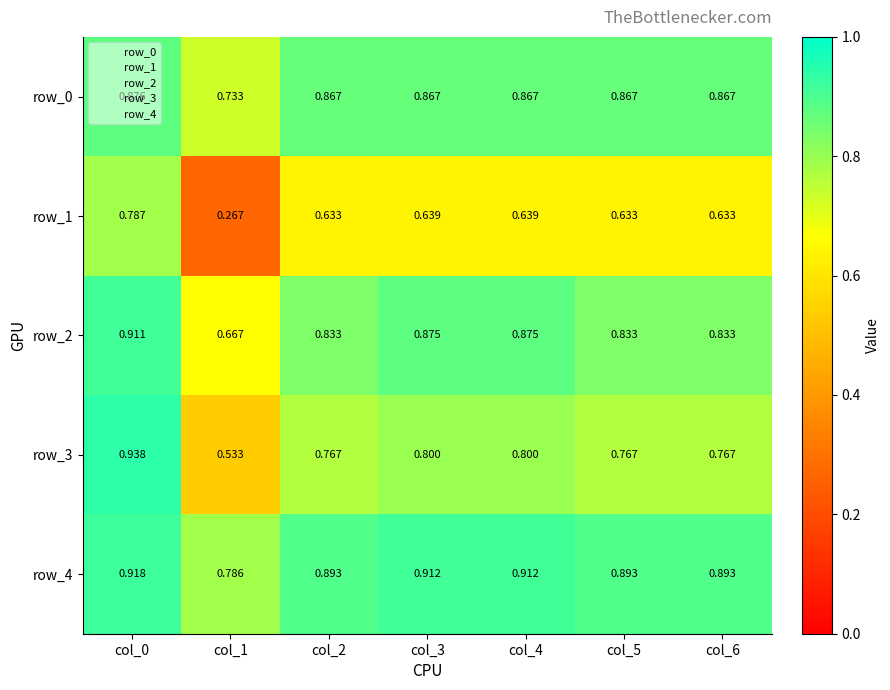

Where is row_1 nearest to the value 0?

col_1